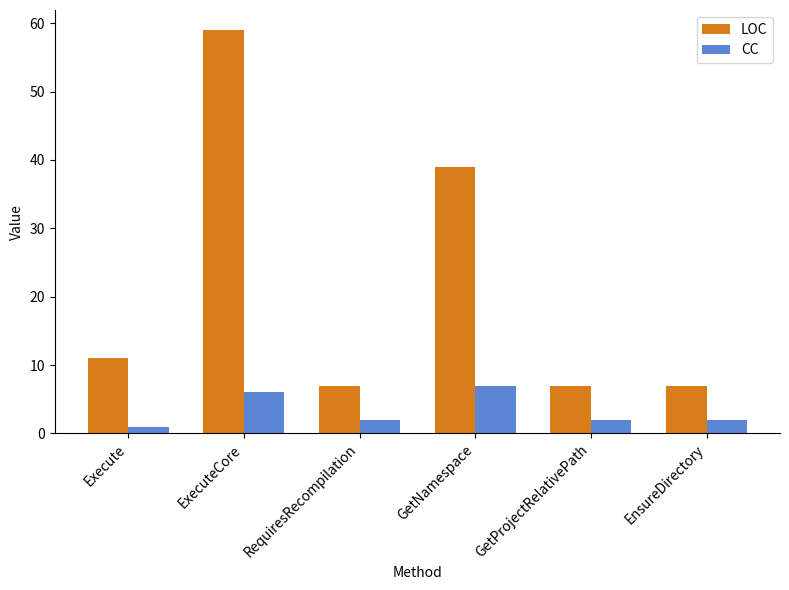

At which label is LOC closest to 33?

GetNamespace